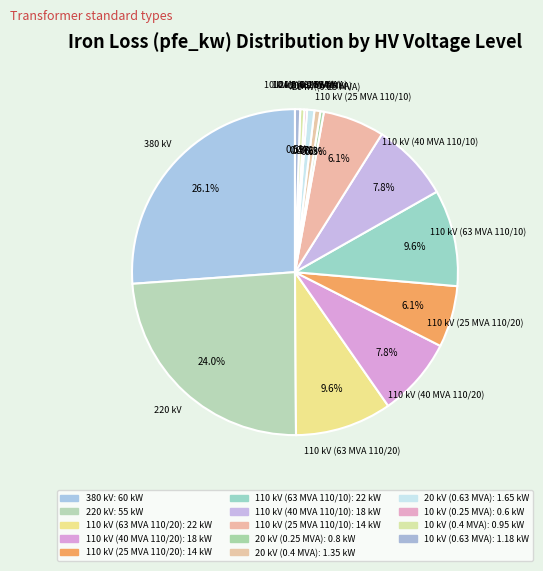

How many slices are in this pie chart?

14